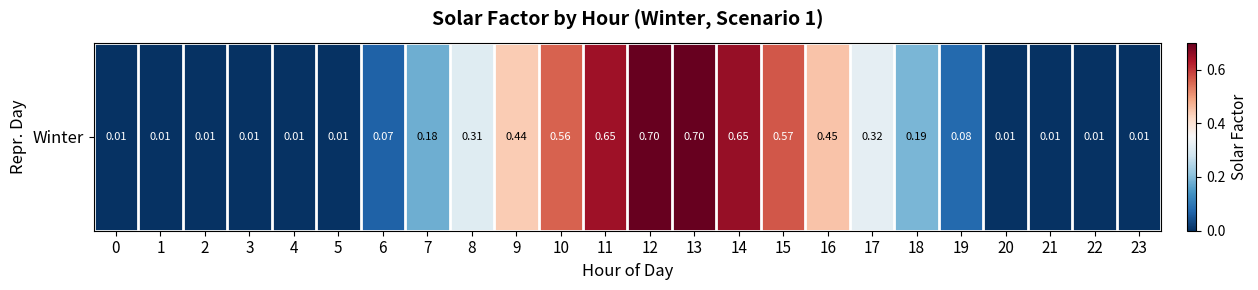

What is the sum of all values?

5.9